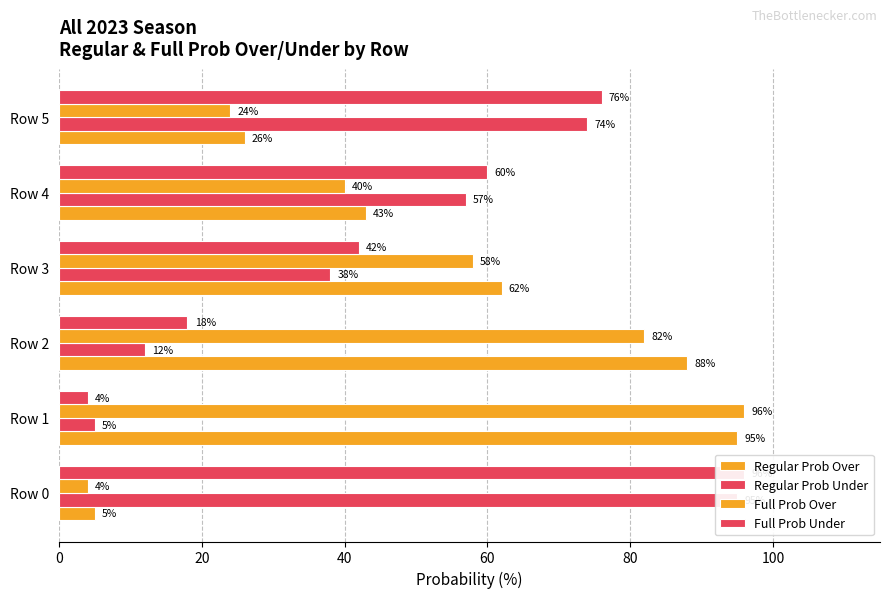

What value does the Regular Prob Over series have at Row 1, to the nearest 10?

100